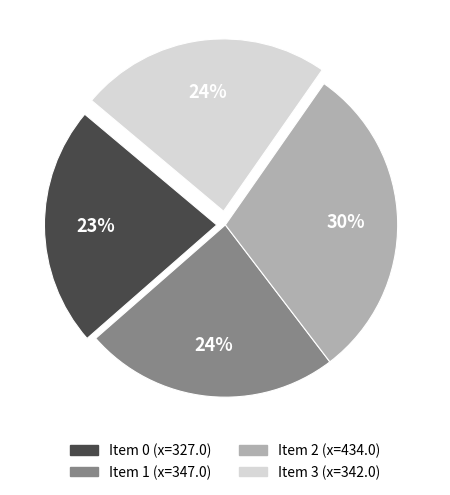

Count the number of slices in the pie.

4